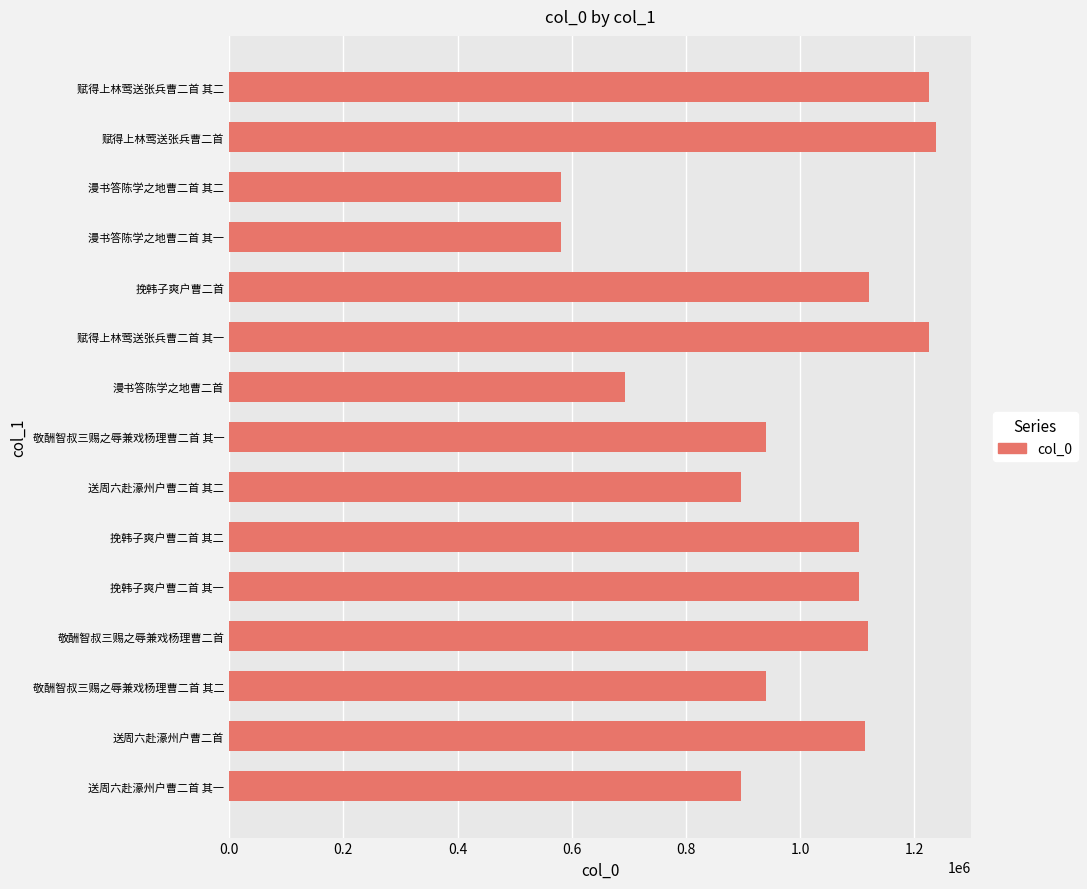

How many categories are shown in the chart?

15